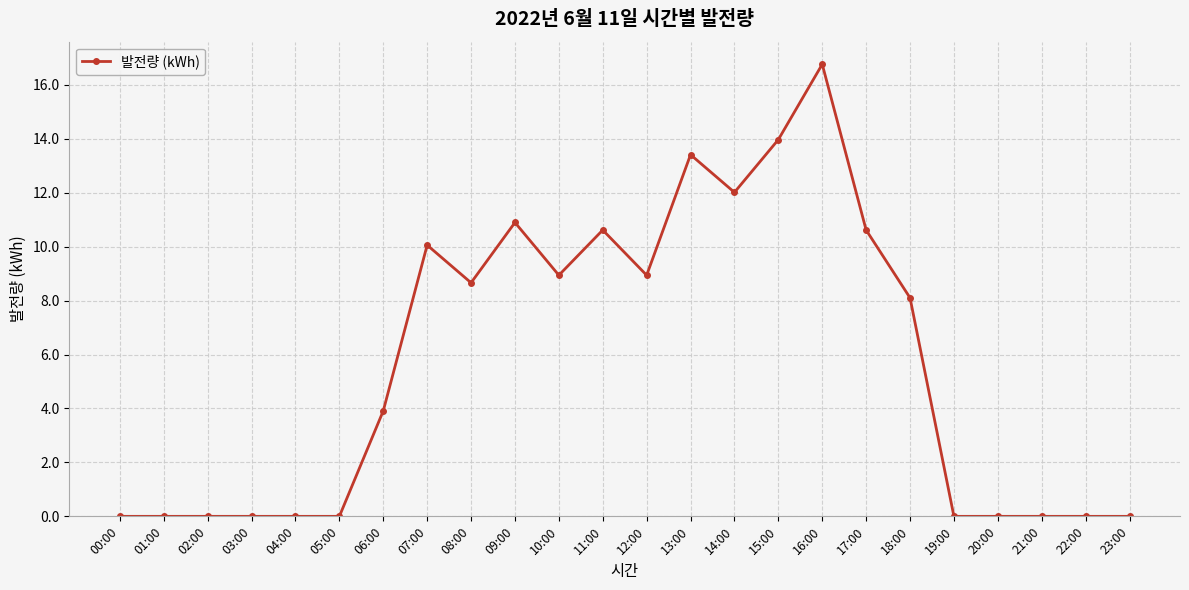

The chart shows a value of -10.3 at 22:00. True or false?

False